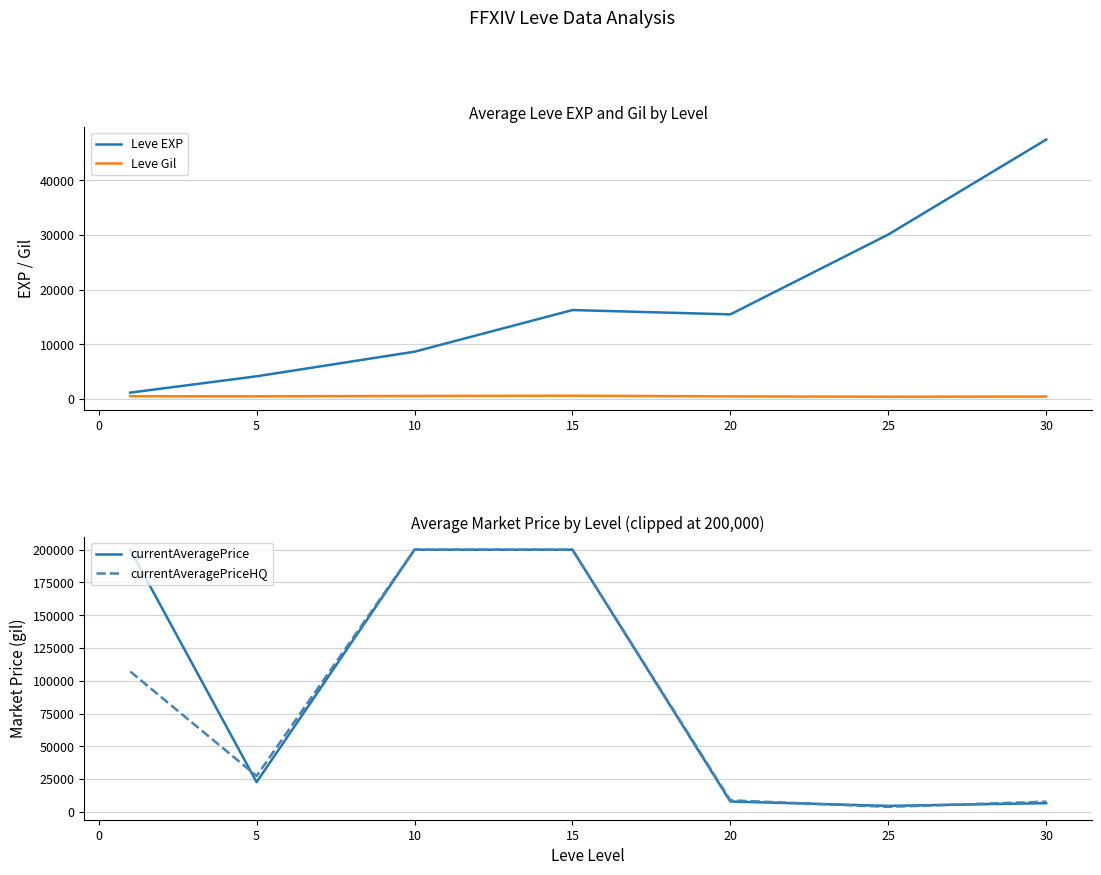

Does the chart display data point markers on the line(s)?

No